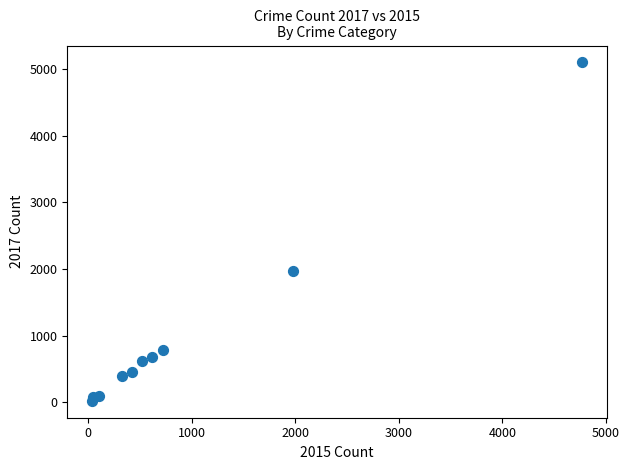

What Y value in the scatter plot is closest to 2559?

1968